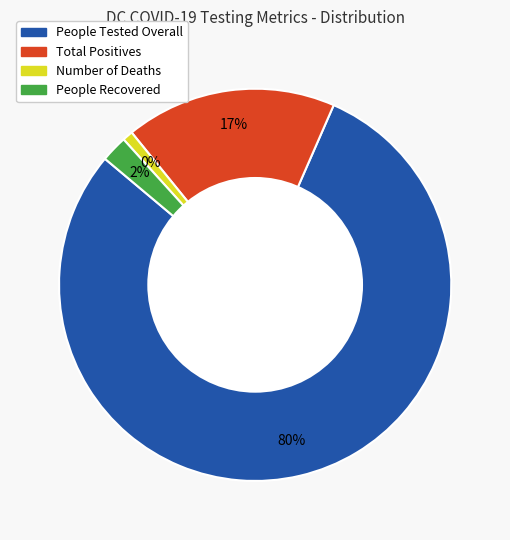

What percentage is the Number of Deaths slice, to the nearest percent?

1%